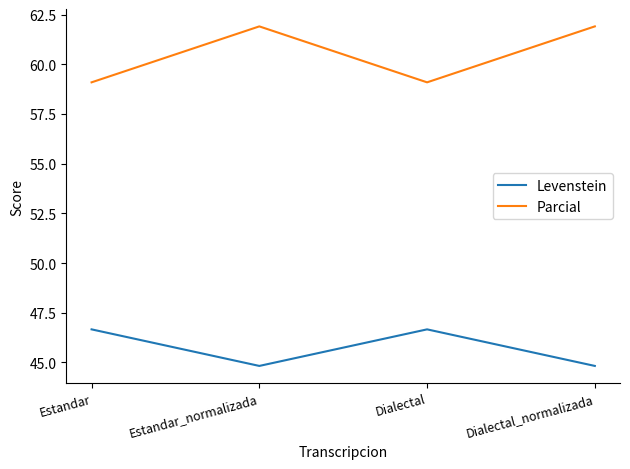

What is the approximate value of Levenstein at Estandar_normalizada?

44.8